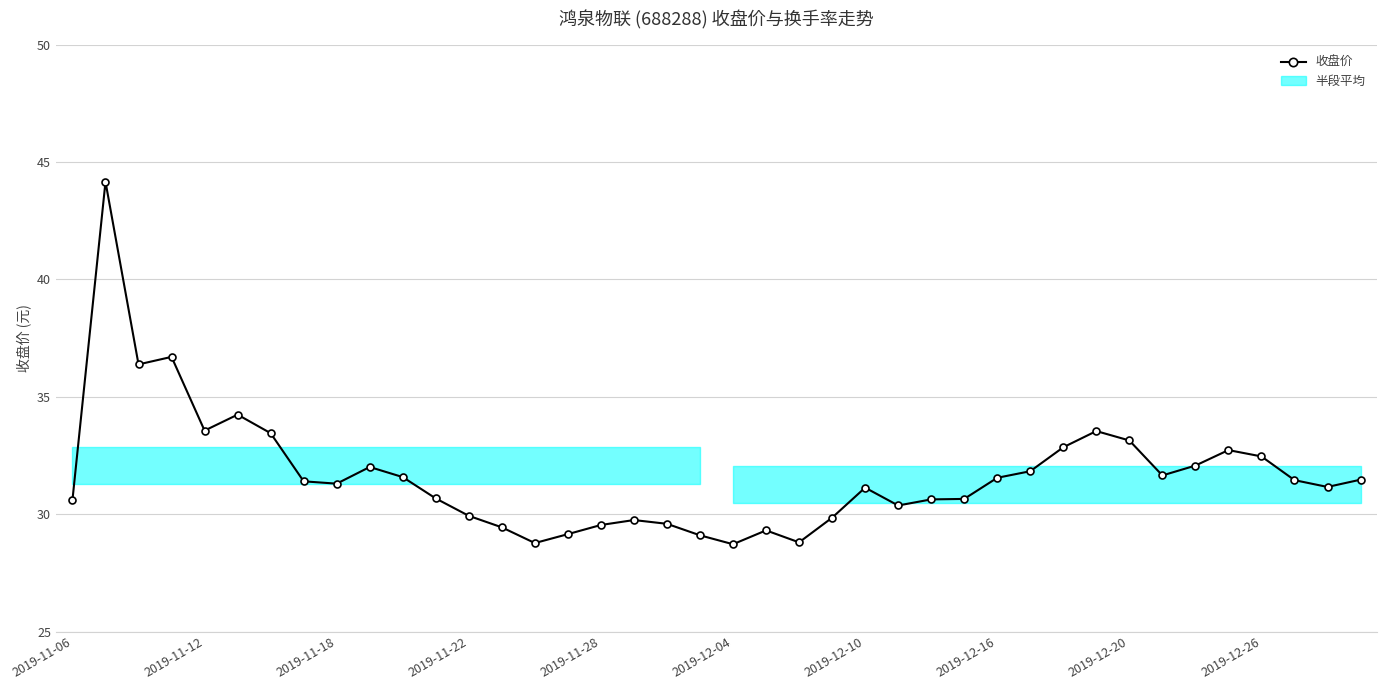

What is the greatest value displayed?

44.2